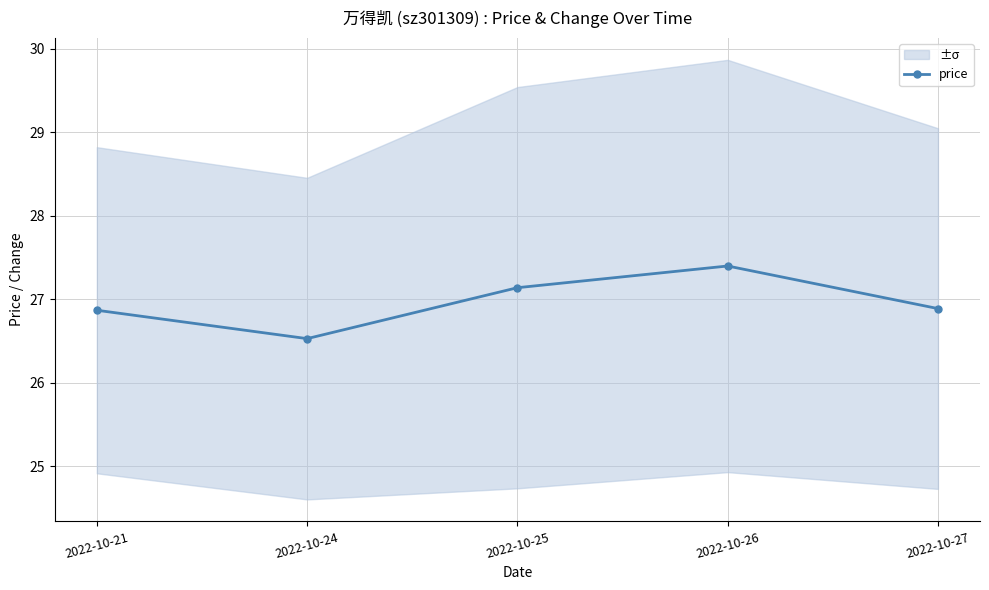

The chart shows a value of 40.3 at 2022-10-25. True or false?

False